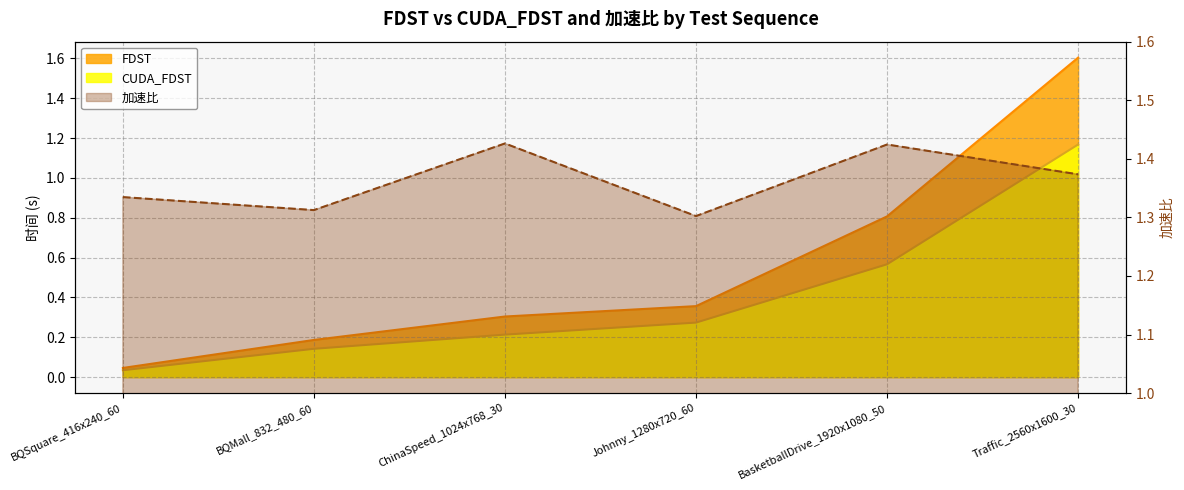

Which series has the largest total across all categories?

加速比